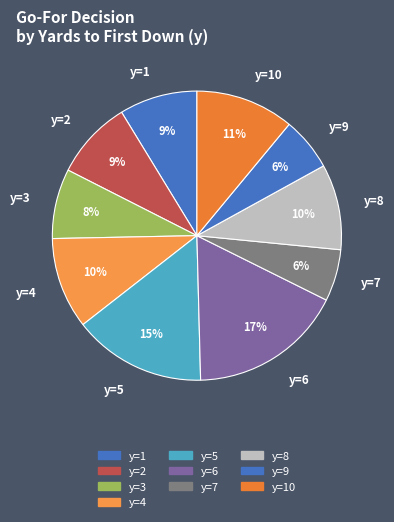

To the nearest percent, what portion does y=5 represent?

15%